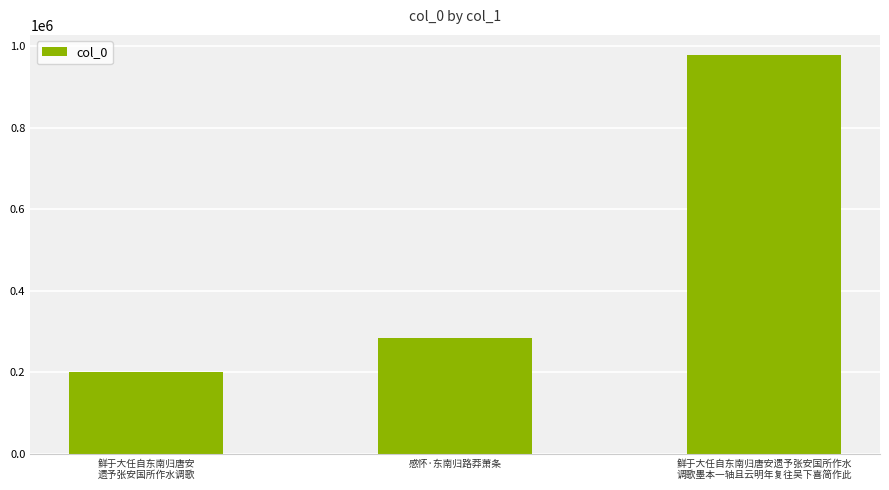

The value at 感怀·东南归路莽萧条 is 370128. True or false?

False